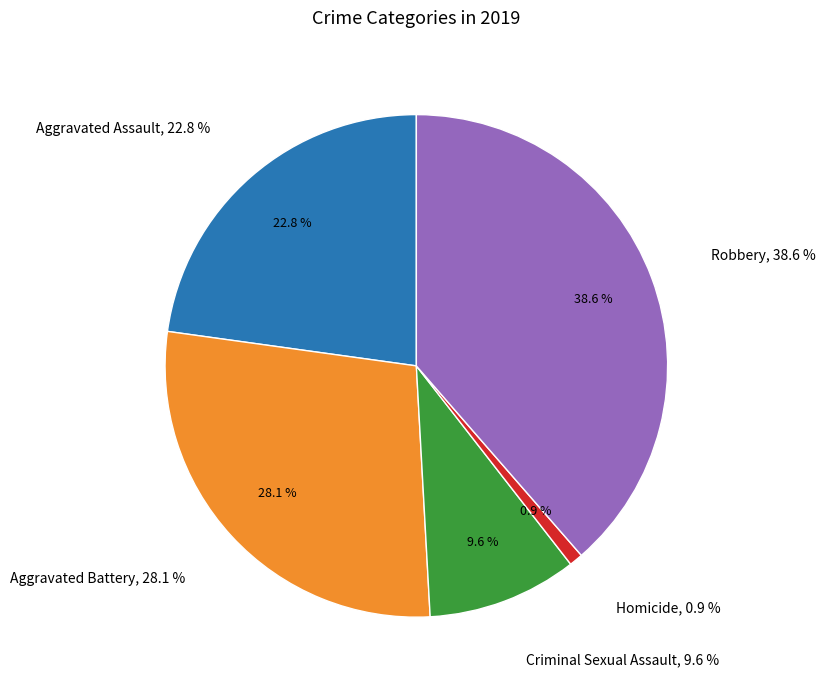

To the nearest percent, what percentage of the pie is Homicide?

1%